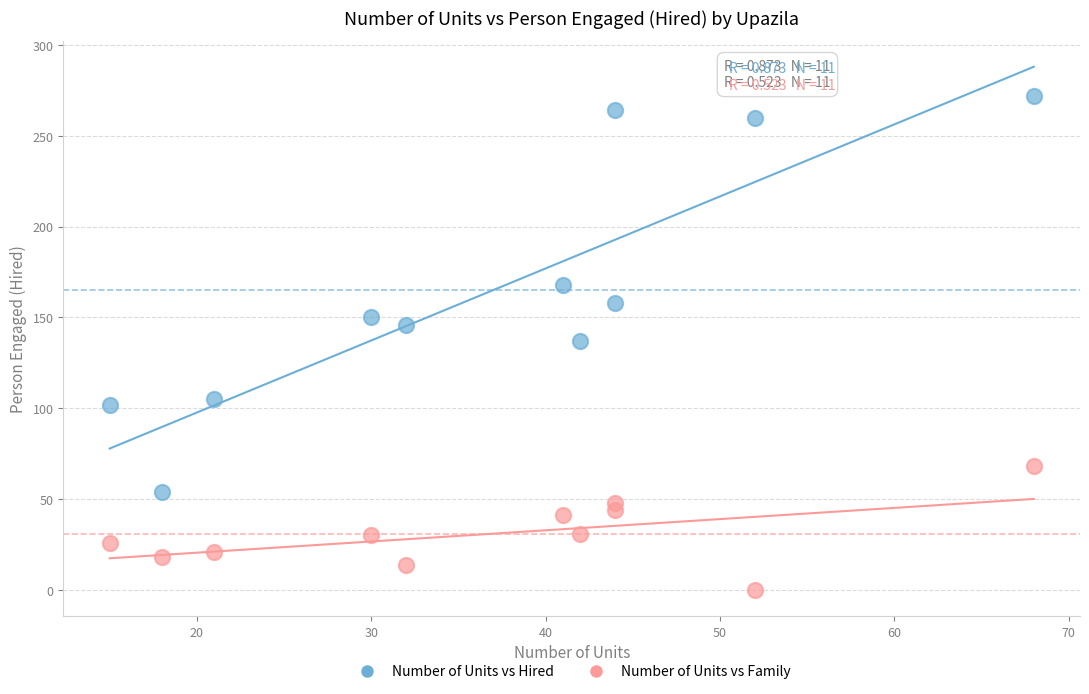

Across all data points, what is the range of Y values (max minus min)?

272